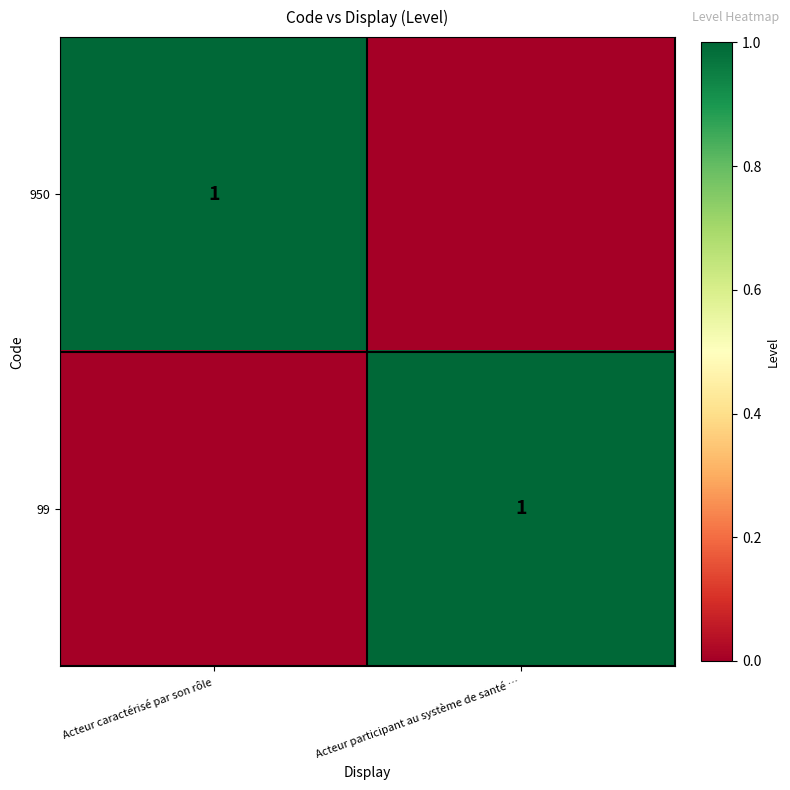

List the series in order of their peak value, lowest first.

950, 99